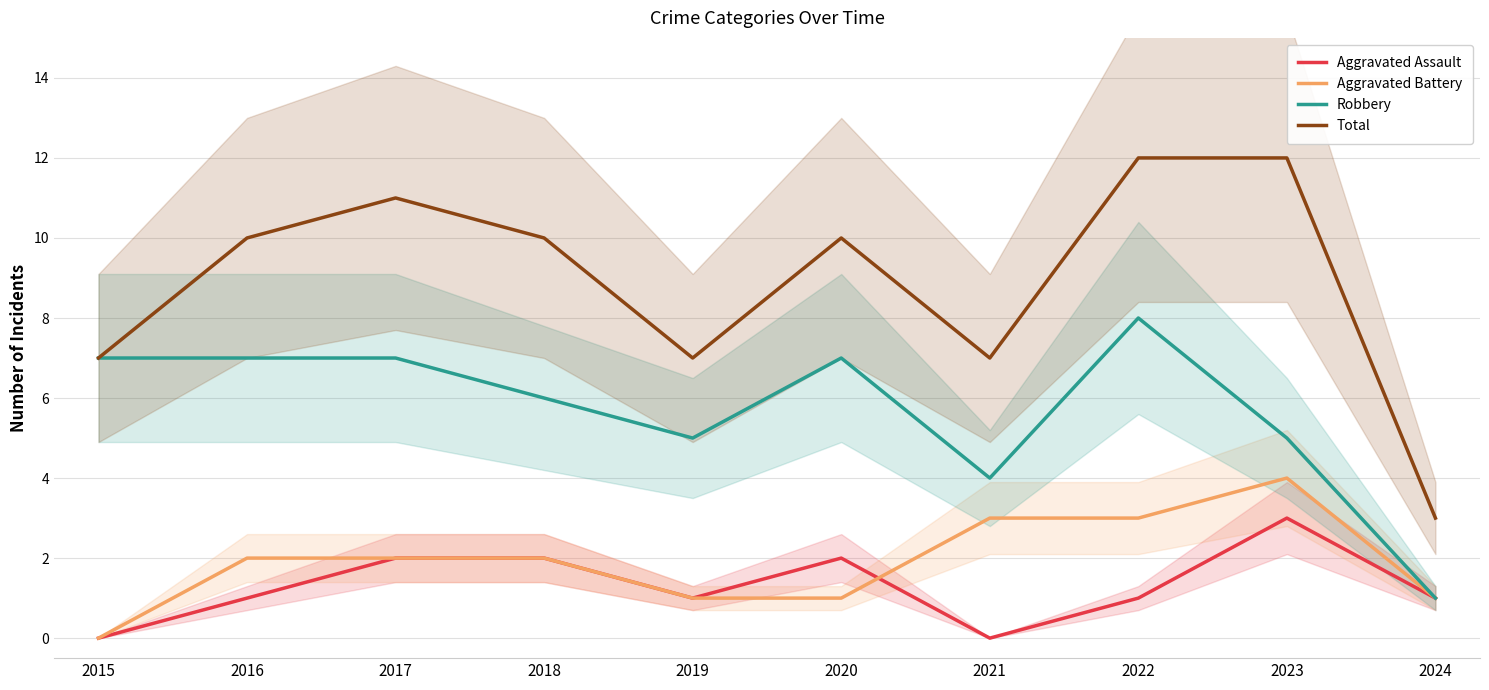

Which category has the highest value in the Aggravated Assault series?

2023